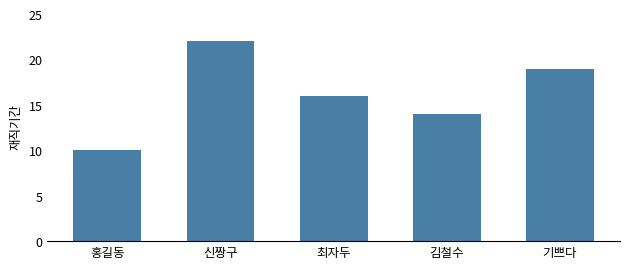

List the labels in order of value, largest first.

신짱구, 기쁘다, 최자두, 김철수, 홍길동